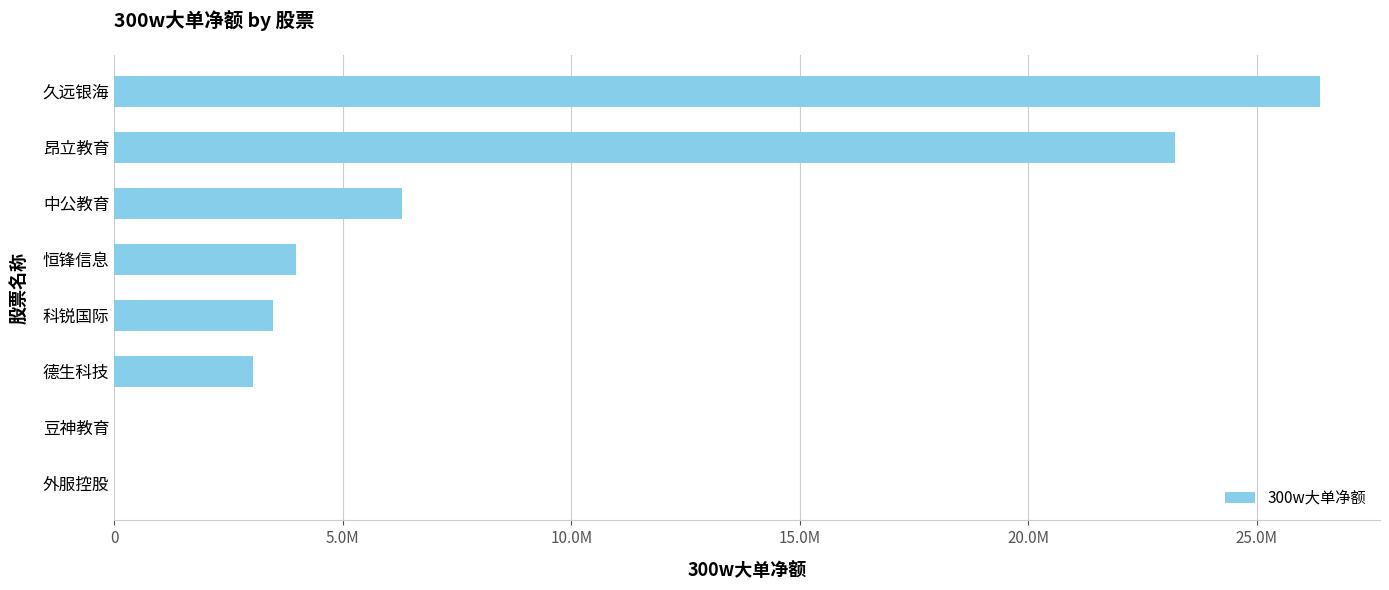

At which label is the value closest to 13188420?

中公教育